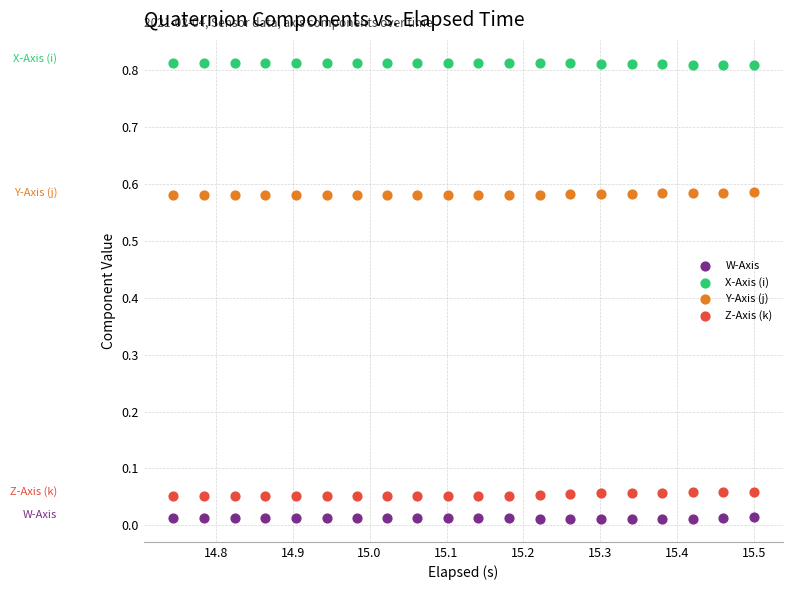

Which series reaches the minimum Y coordinate?

W-Axis